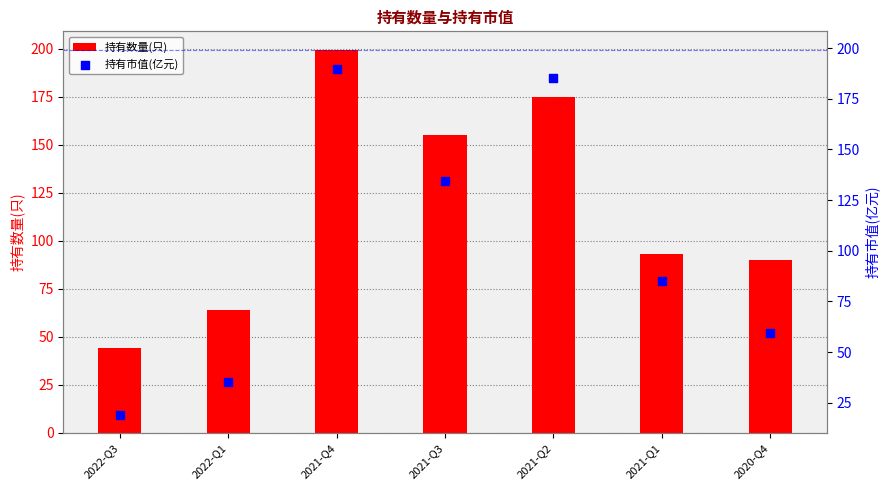

At which category is the sum across all series the highest?

2021-Q4